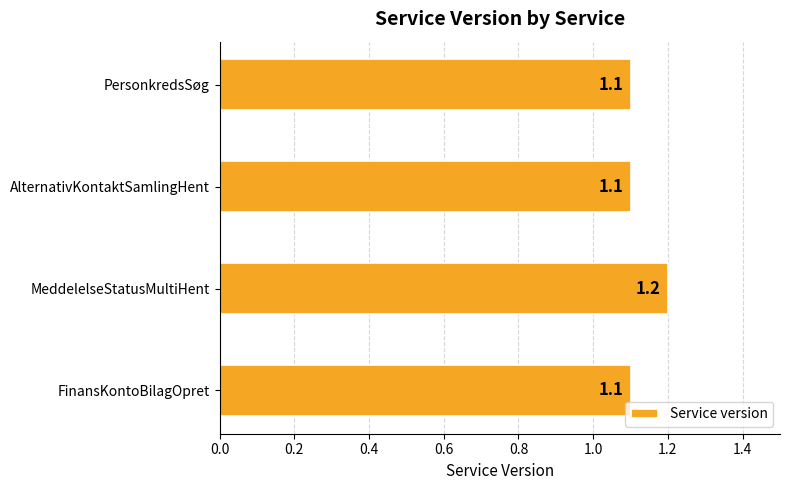

Approximately how many times larger is the value at MeddelelseStatusMultiHent compared to AlternativKontaktSamlingHent?

1.1